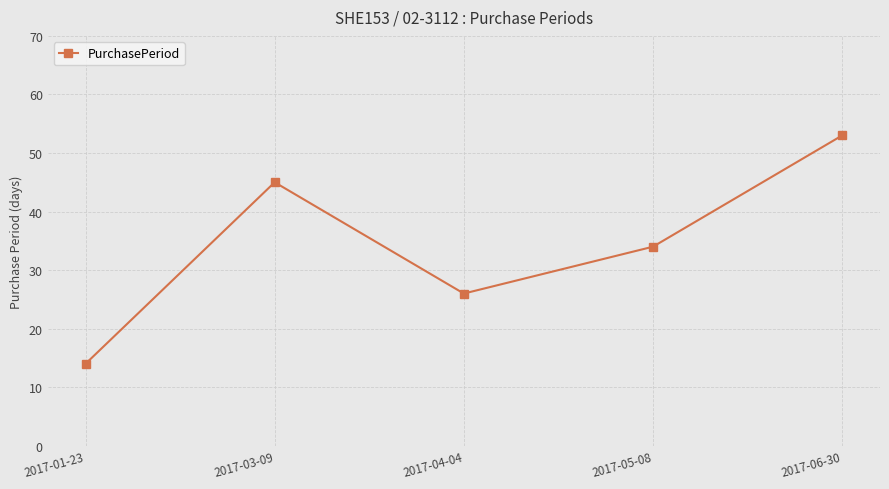

How many interior local valleys (lower than both neighbors) does the data have?

1